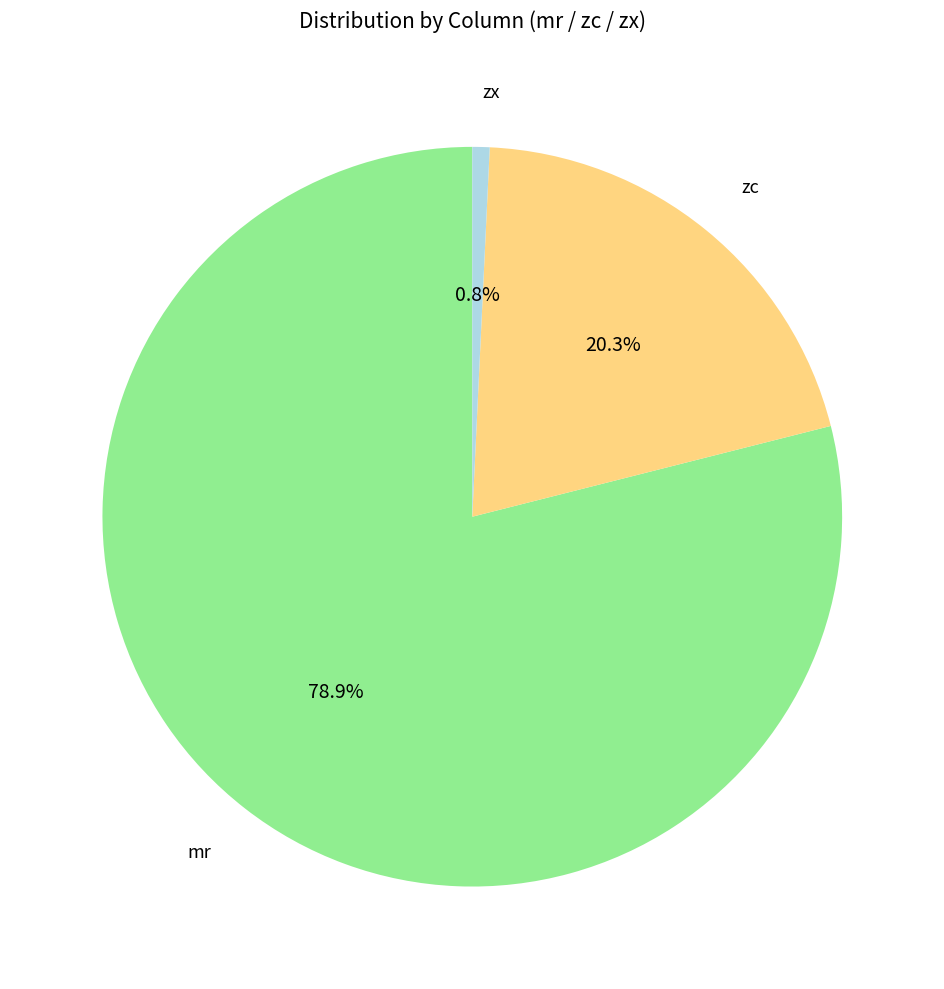

Count the number of slices in the pie.

3